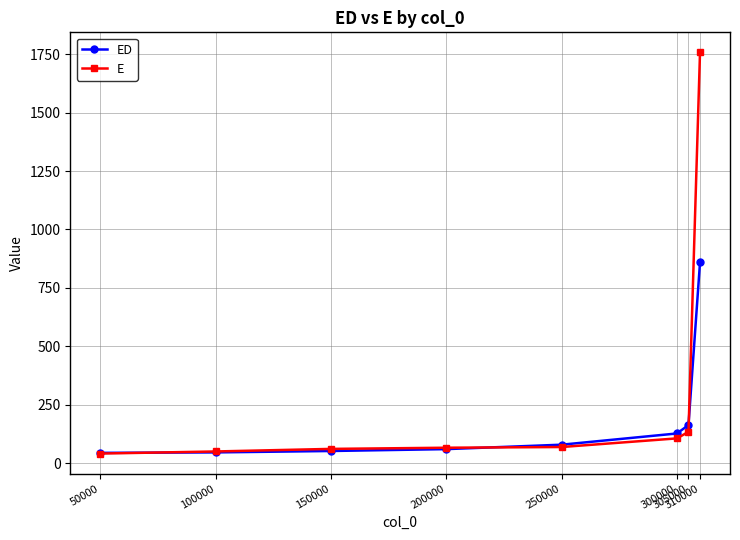

What is the spread (max minus min) of values at 305000?

29